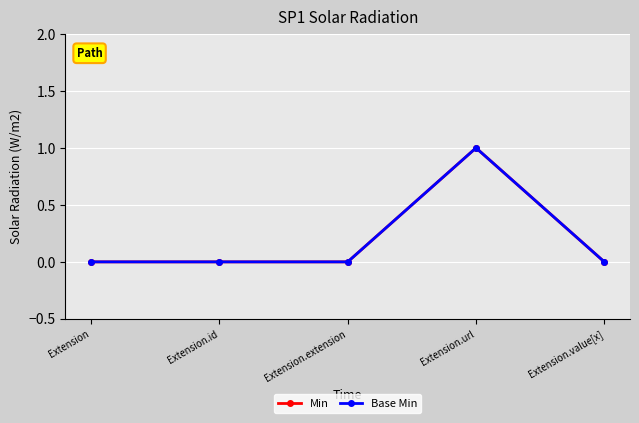

Does the chart have visible grid lines?

Yes